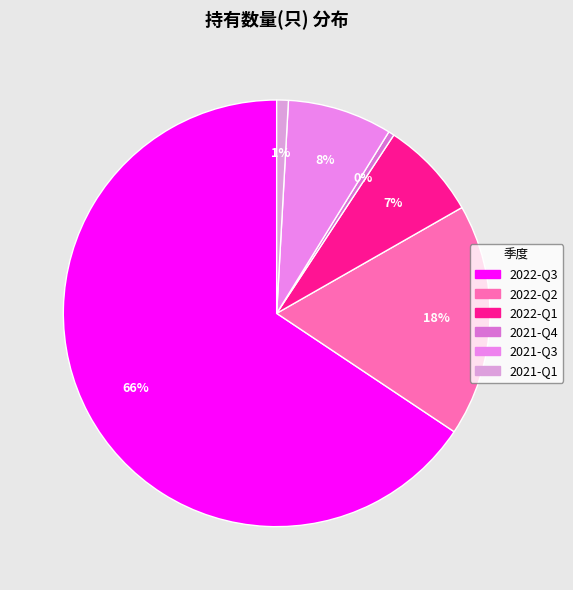

Is 2022-Q1 the majority of the pie?

No